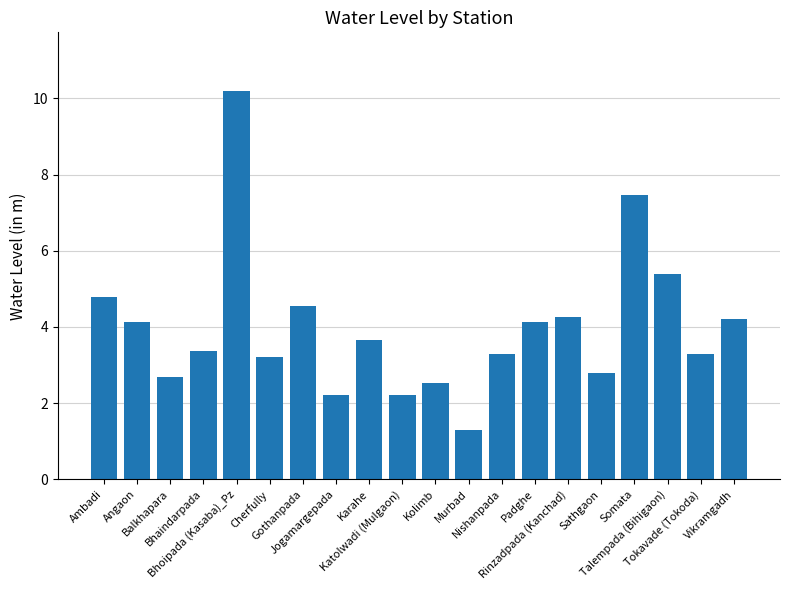

What is the greatest value displayed?

10.2